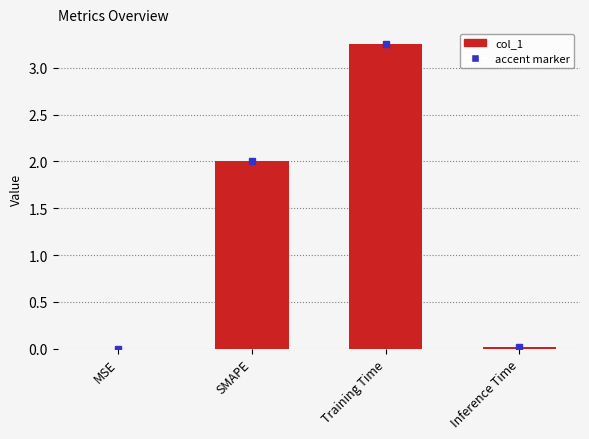

The chart shows a value of 0.0 at Inference Time. True or false?

True